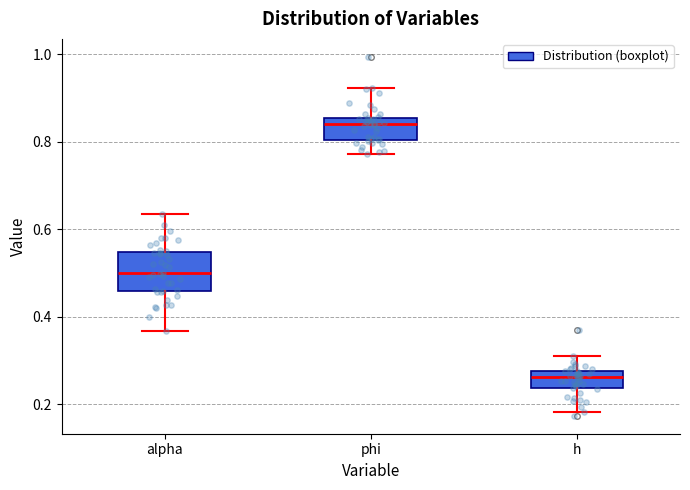

Which box's median line is the lowest?

h